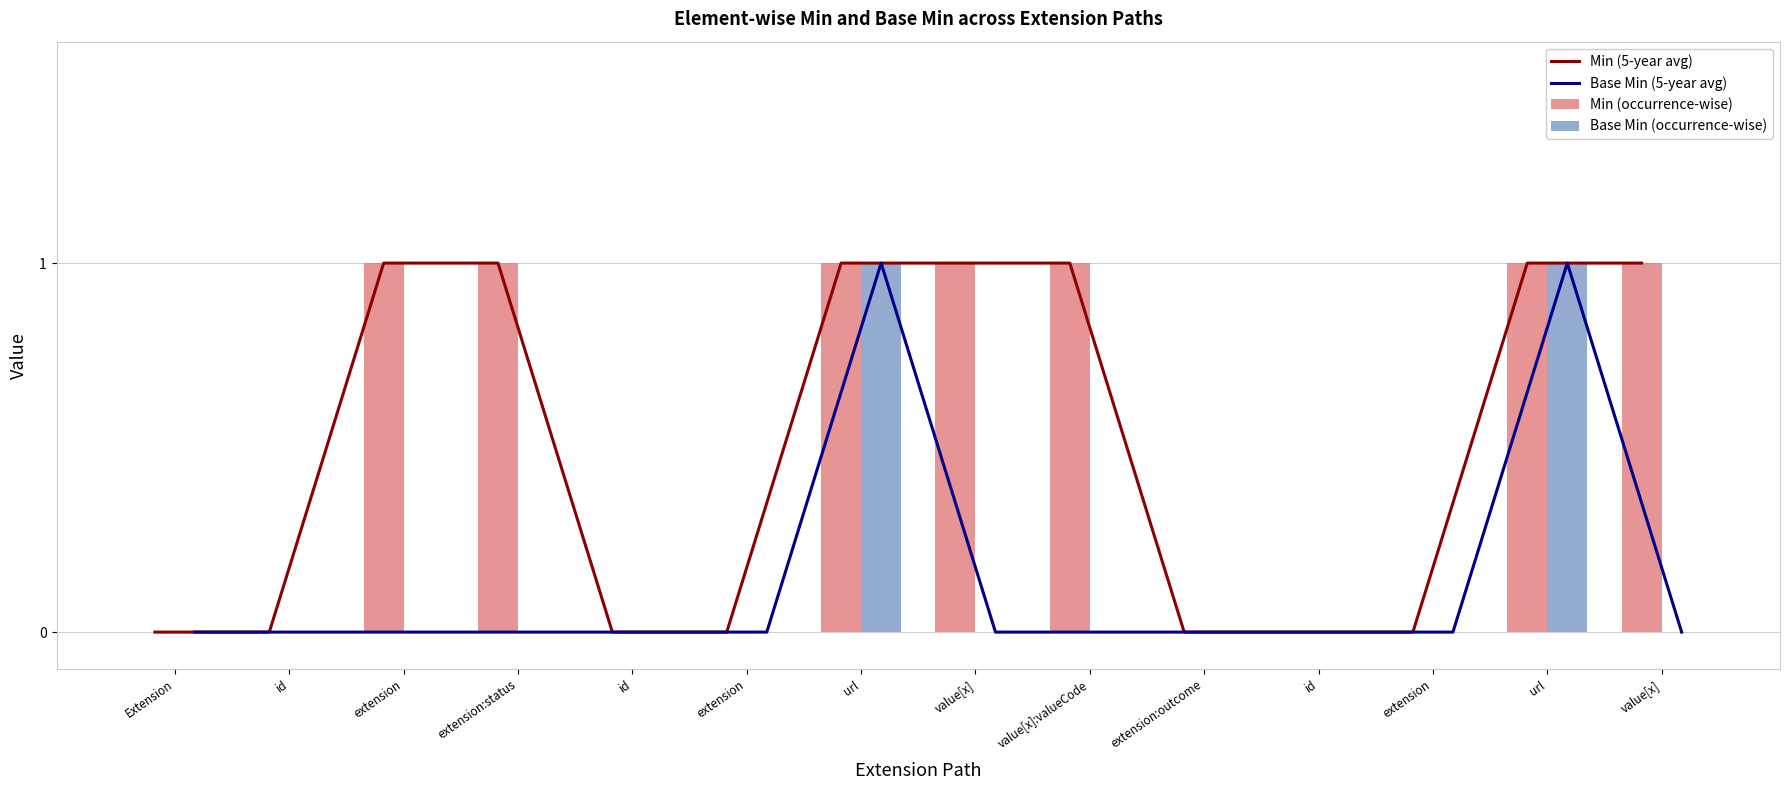

What is the sum of all Base Min (5-year avg) values?

2